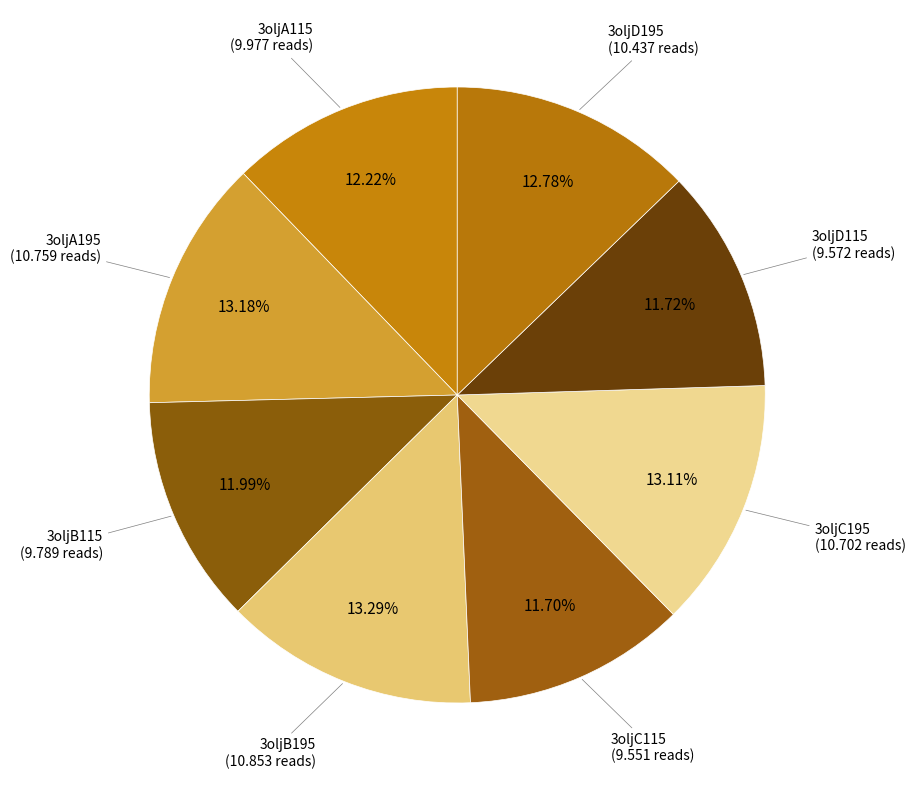

Count the number of slices in the pie.

8